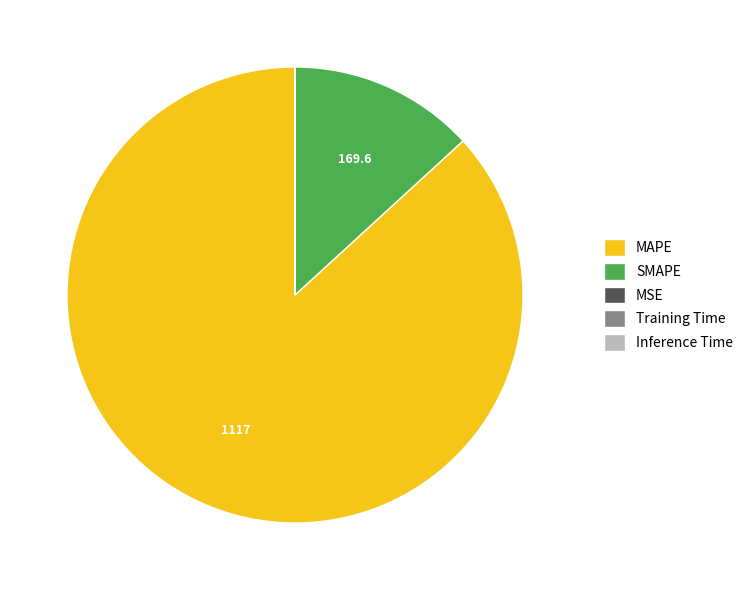

Is the sum of SMAPE and MAPE greater than half?

Yes